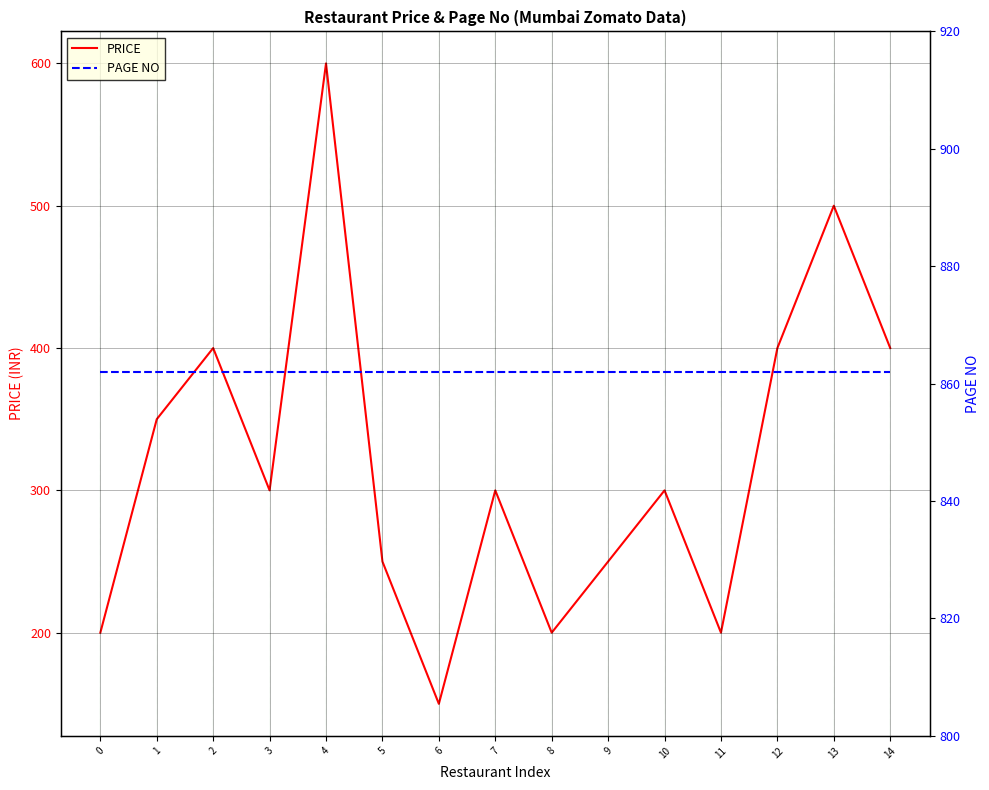

What is the total value across all series at 8?

1062